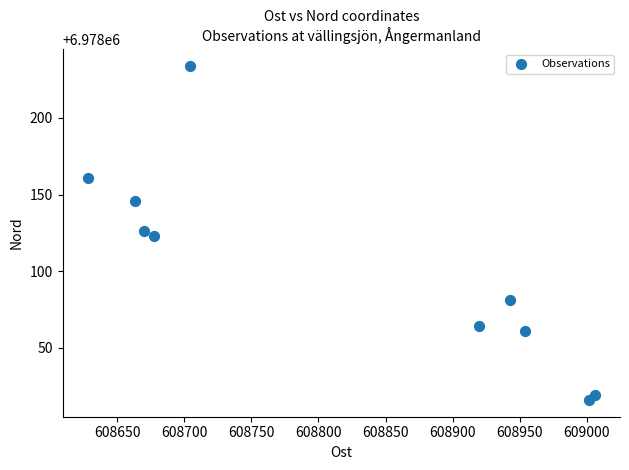

What is the average X value?

608817